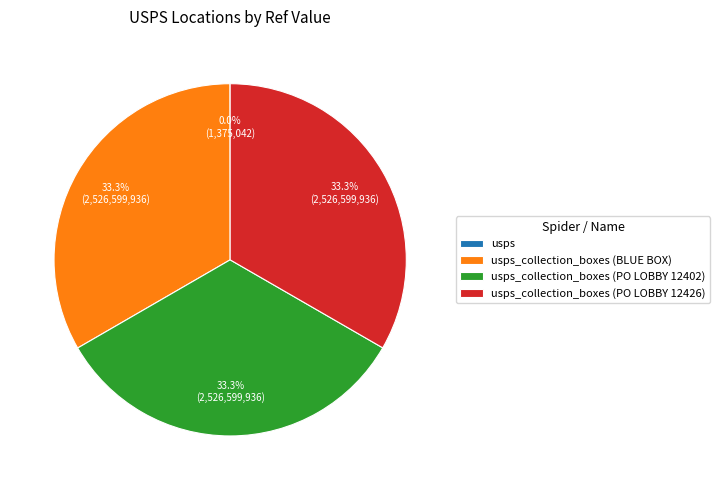

Is there any slice that represents more than half of the pie?

No